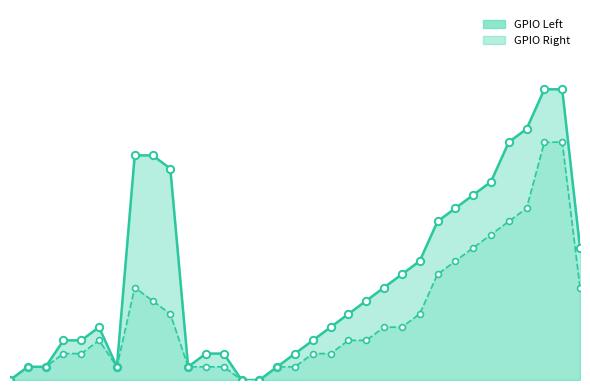

Between 7 and 1, which is larger?

7